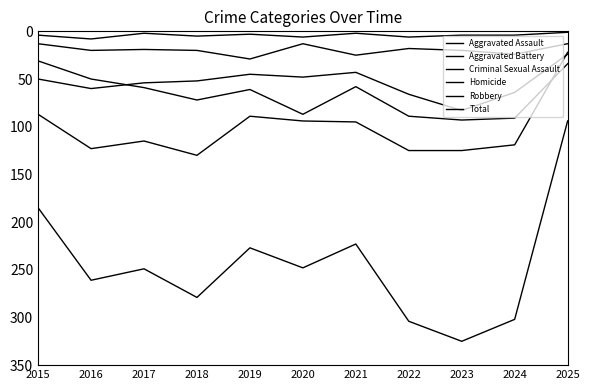

How many lines are shown in the chart?

6